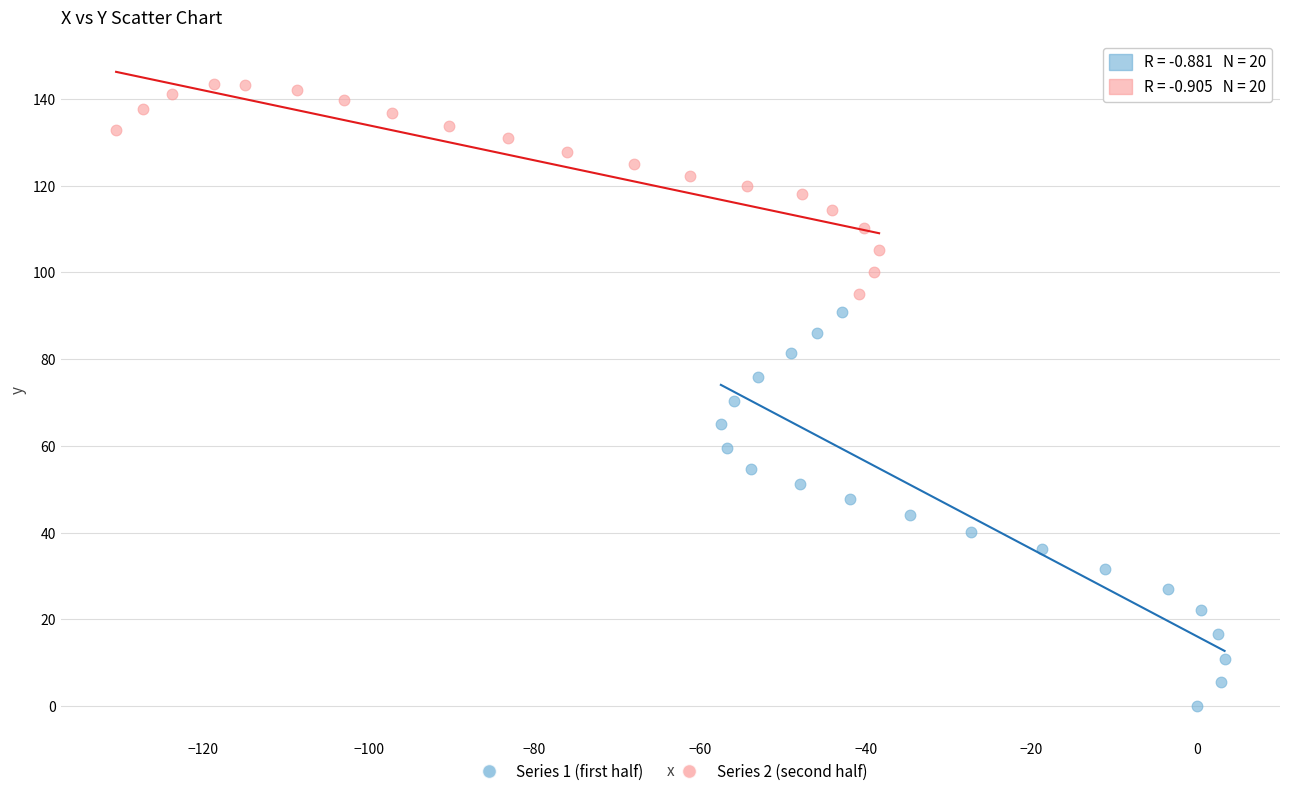

Which series has the widest spread of Y values?

Series 1 (first half)